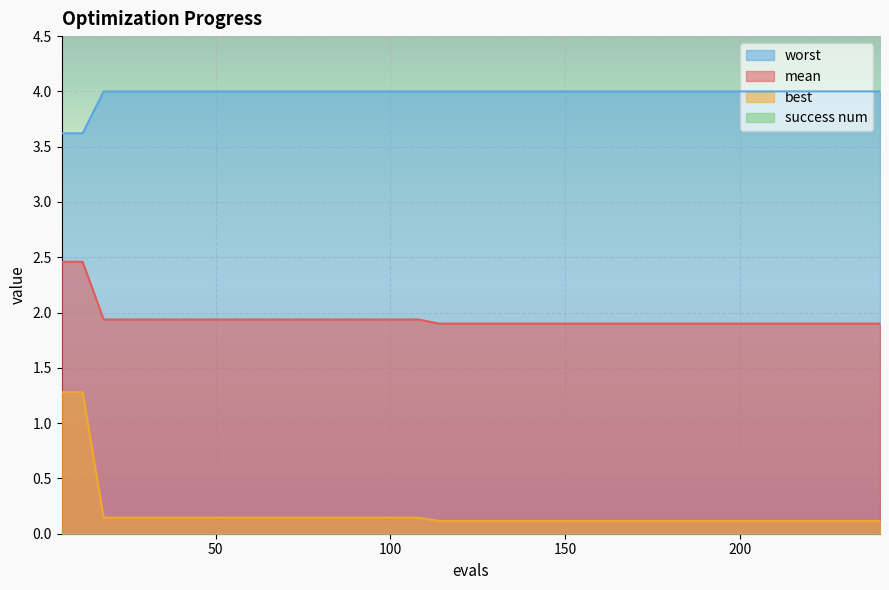

Which series has the largest total across all categories?

worst